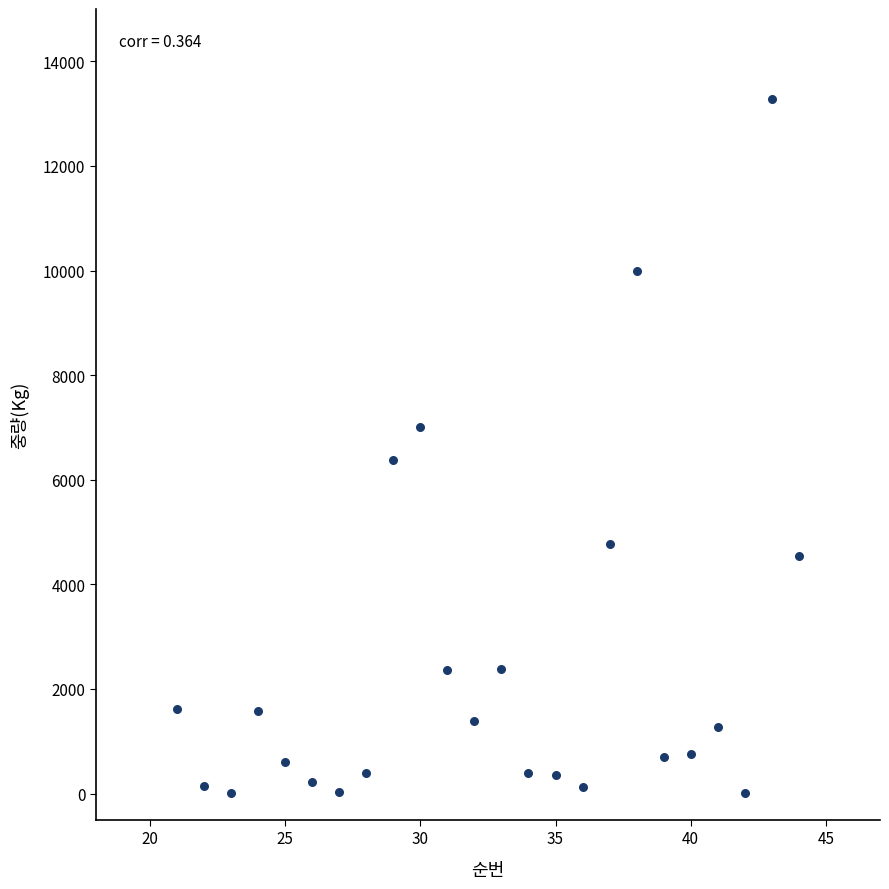

What is the range of X values (max minus min)?

23